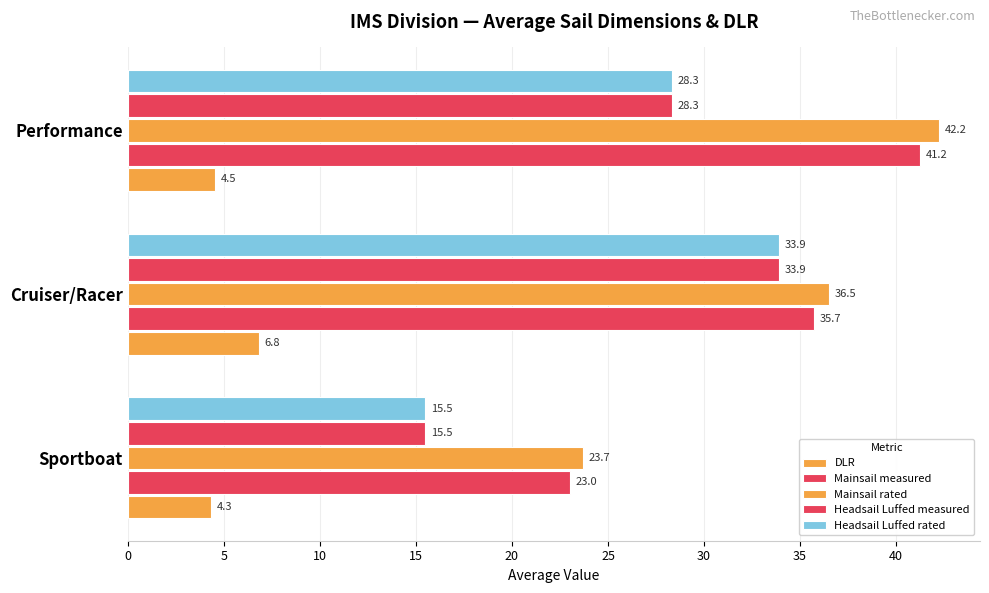

How many series are shown in this chart?

5